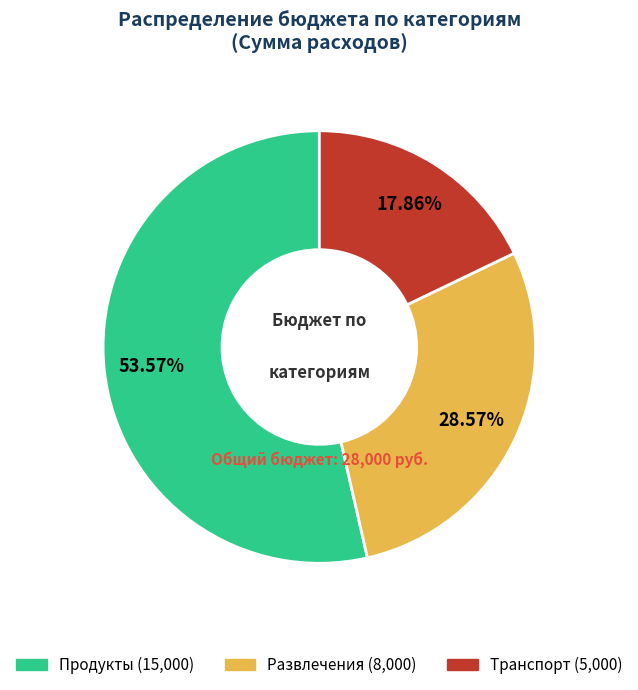

What is the total percentage of Развлечения and Транспорт?

46.4%